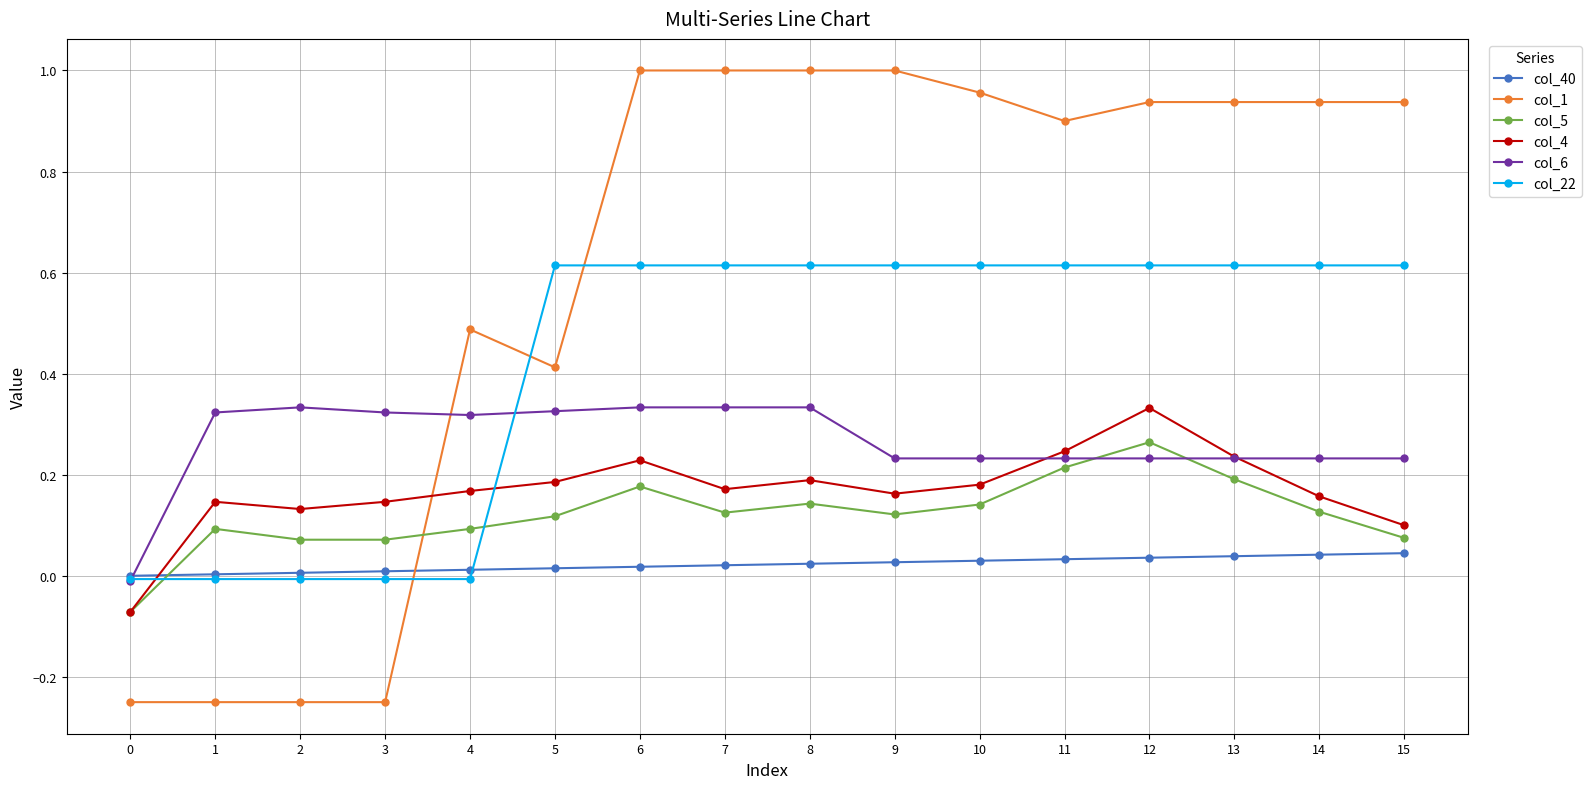

Which series has the widest spread of values?

col_1